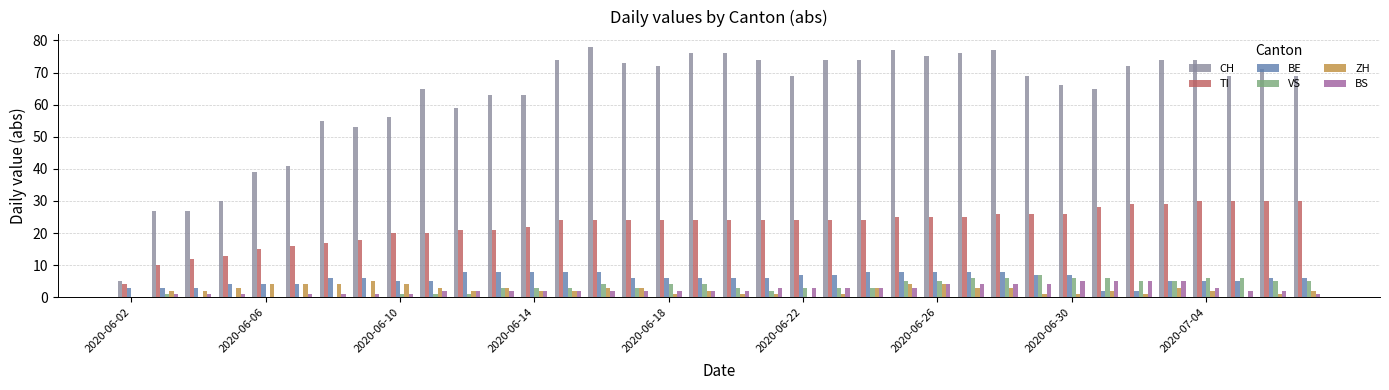

What is the sum of all BE values?

212